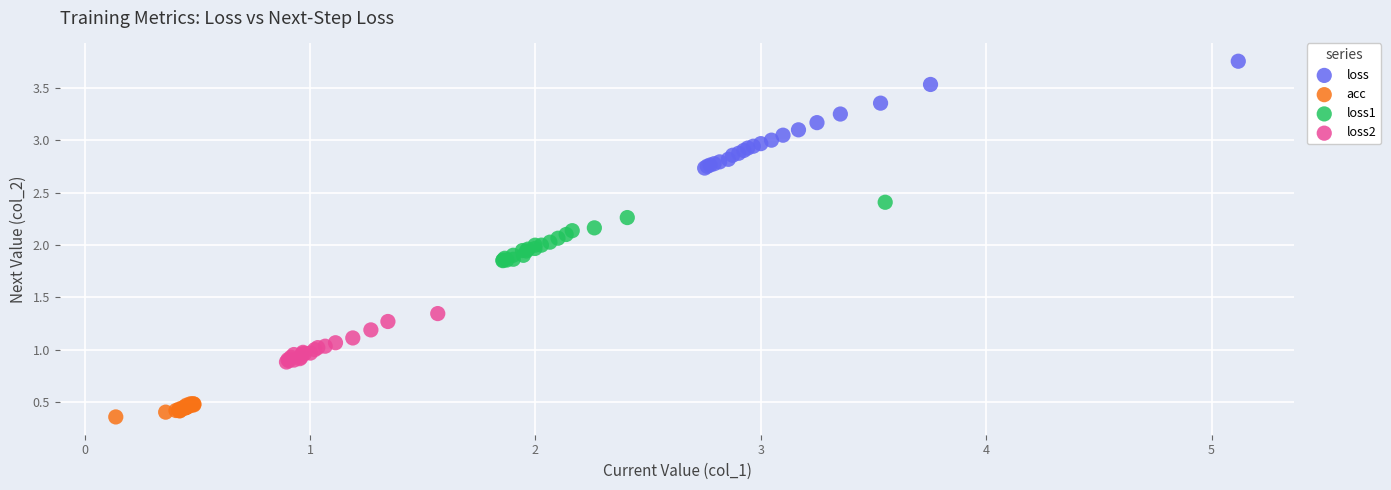

Which series has the largest Y range (max minus min)?

loss